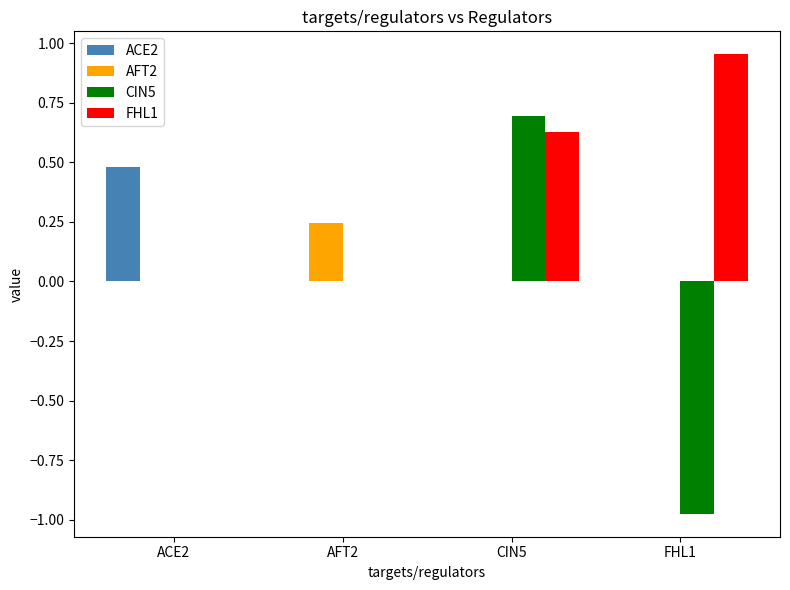

Which category has the highest value across all series?

FHL1